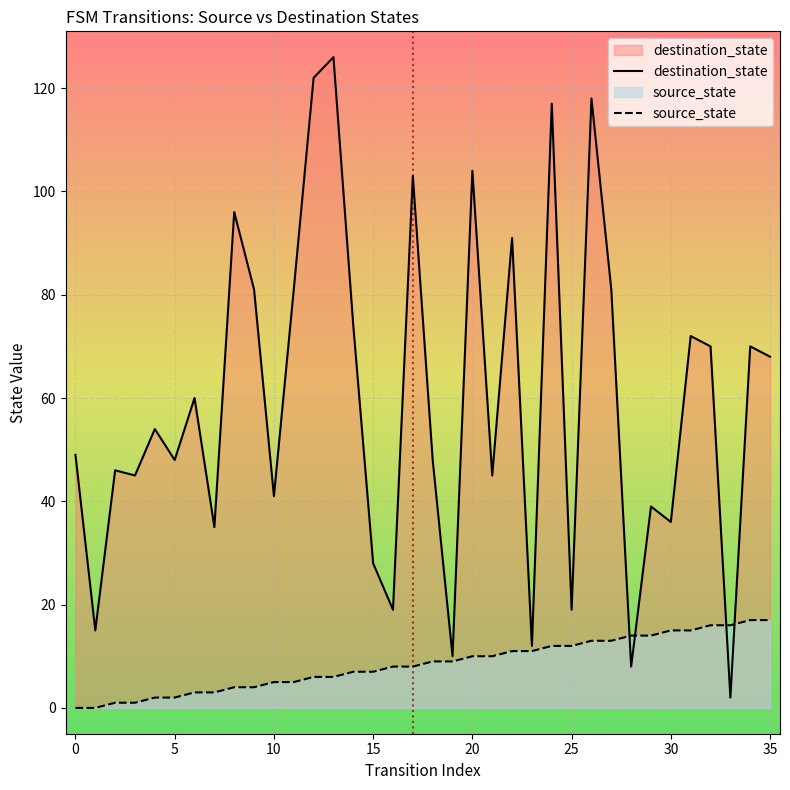

Which series has the largest range (max minus min)?

destination_state